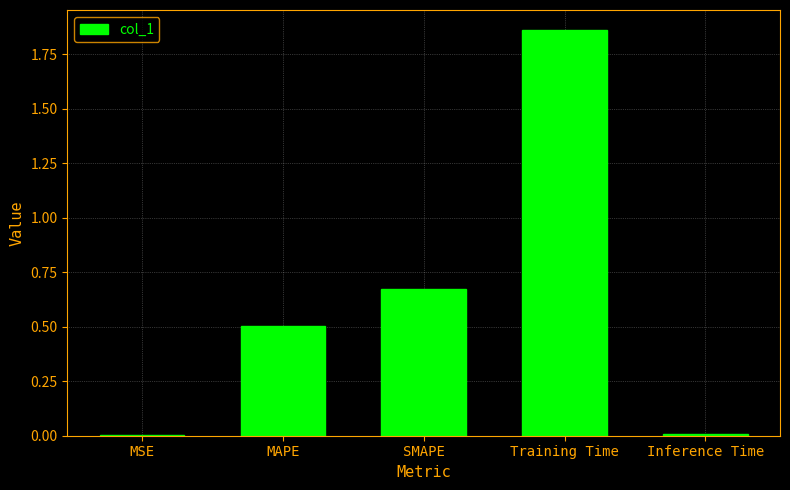

Which has a higher value, Training Time or MSE?

Training Time